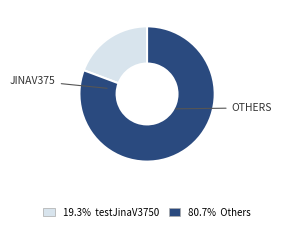

How many segments does this pie chart have?

2